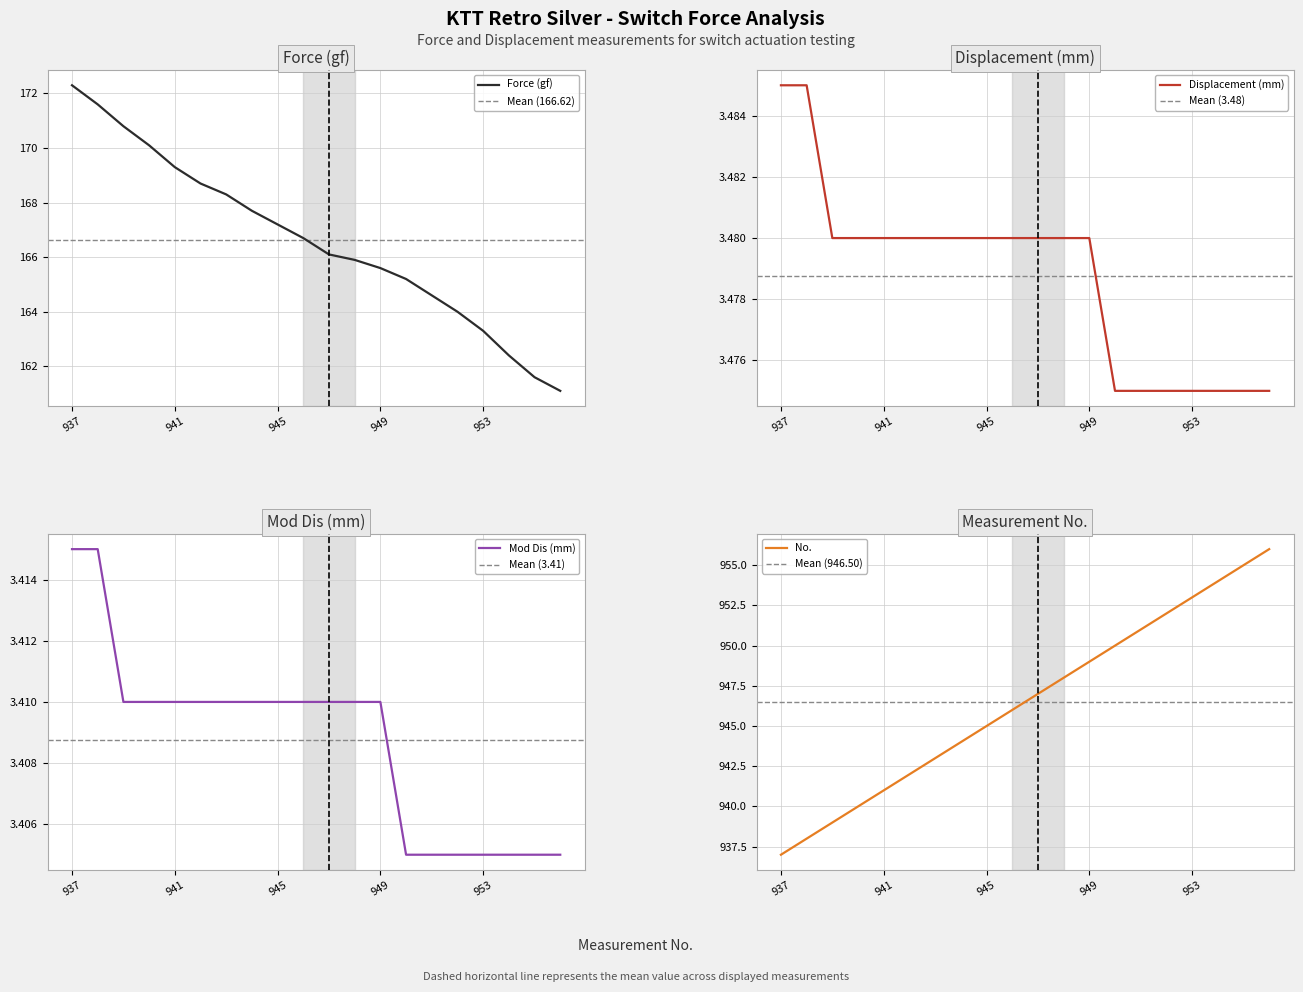

At 952, list the series in order from largest to smallest.

No., Force (gf), Displacement (mm), Mod Dis (mm)